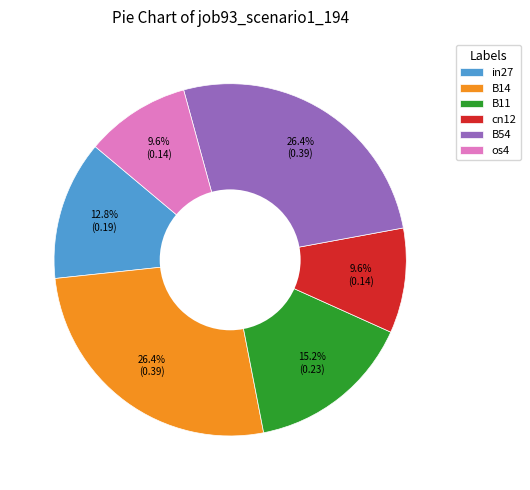

Is there a majority slice in this chart?

No